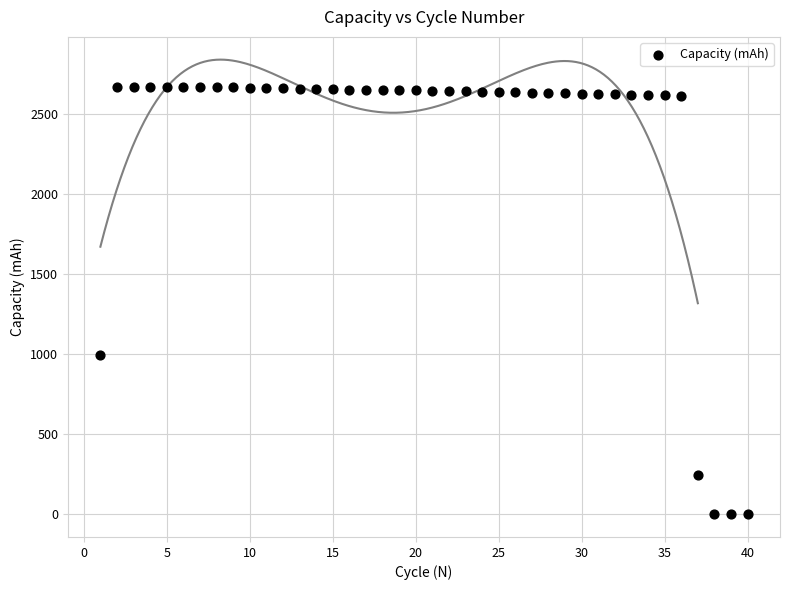

What is the range of Y values (max minus min)?

2672.3